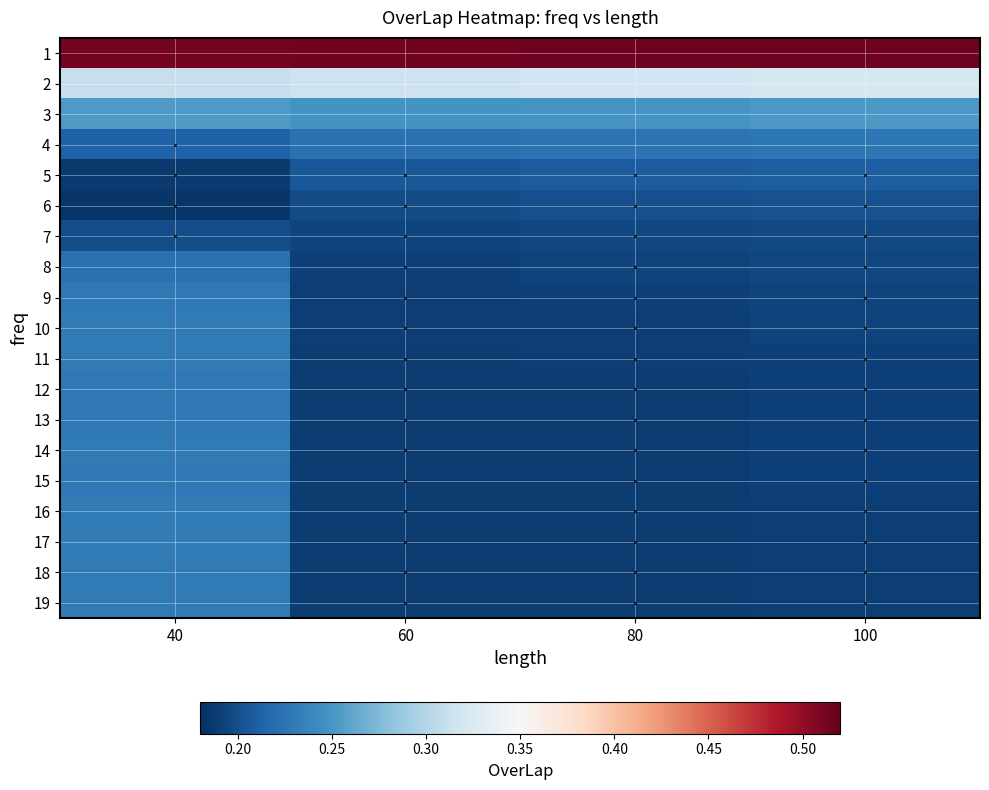

Reading left to right, what are all the values shown in this chart?

1: 40=0.5	60=0.5	80=0.5	100=0.5
2: 40=0.3	60=0.3	80=0.3	100=0.3
3: 40=0.3	60=0.2	80=0.2	100=0.3
4: 40=0.2	60=0.2	80=0.2	100=0.2
5: 40=0.2	60=0.2	80=0.2	100=0.2
6: 40=0.2	60=0.2	80=0.2	100=0.2
7: 40=0.2	60=0.2	80=0.2	100=0.2
8: 40=0.2	60=0.2	80=0.2	100=0.2
9: 40=0.2	60=0.2	80=0.2	100=0.2
10: 40=0.2	60=0.2	80=0.2	100=0.2
11: 40=0.2	60=0.2	80=0.2	100=0.2
12: 40=0.2	60=0.2	80=0.2	100=0.2
13: 40=0.2	60=0.2	80=0.2	100=0.2
14: 40=0.2	60=0.2	80=0.2	100=0.2
15: 40=0.2	60=0.2	80=0.2	100=0.2
16: 40=0.2	60=0.2	80=0.2	100=0.2
17: 40=0.2	60=0.2	80=0.2	100=0.2
18: 40=0.2	60=0.2	80=0.2	100=0.2
19: 40=0.2	60=0.2	80=0.2	100=0.2